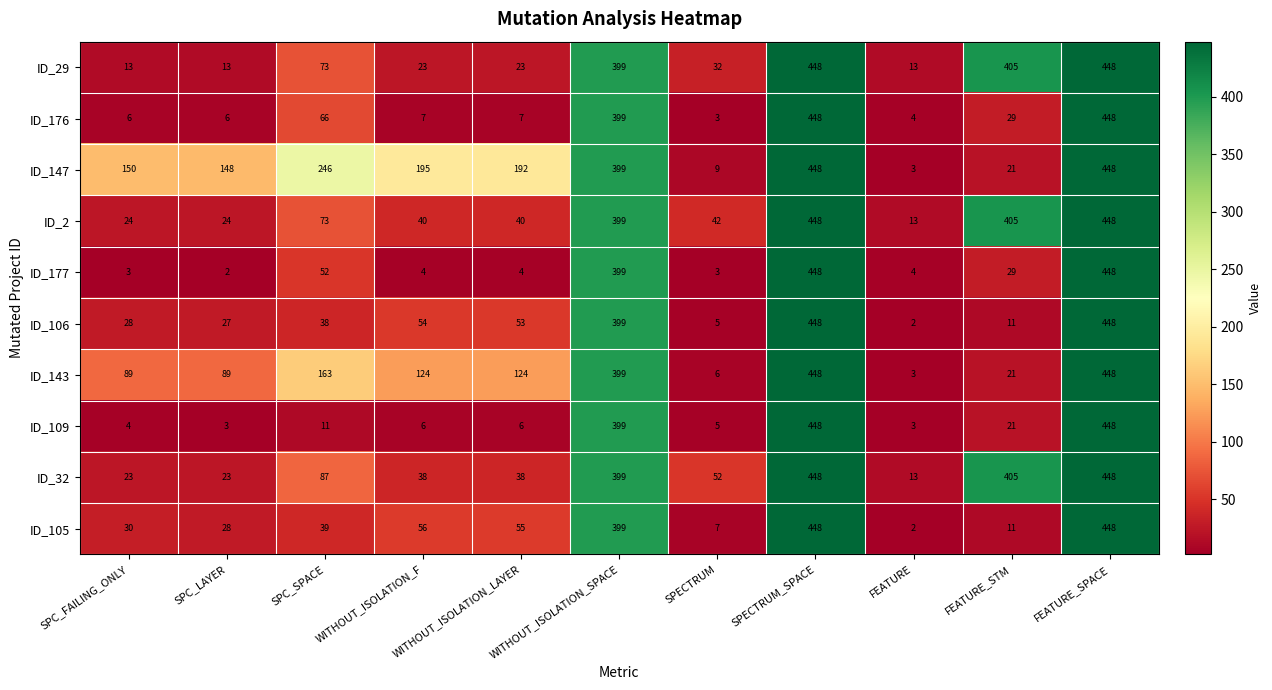

Which series has the largest total across all categories?

ID_147